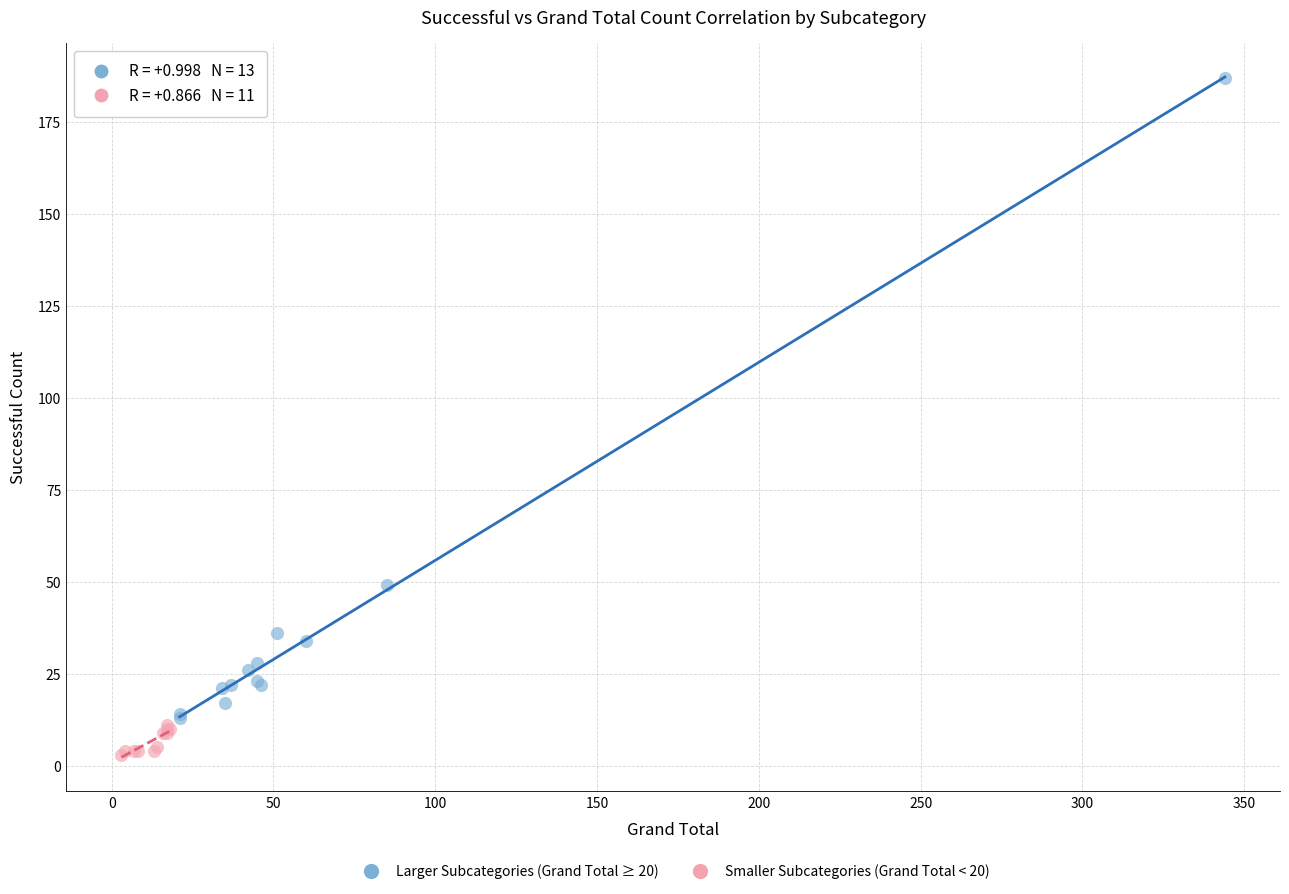

Which series has the widest spread of Y values?

Larger Subcategories (Grand Total ≥ 20)